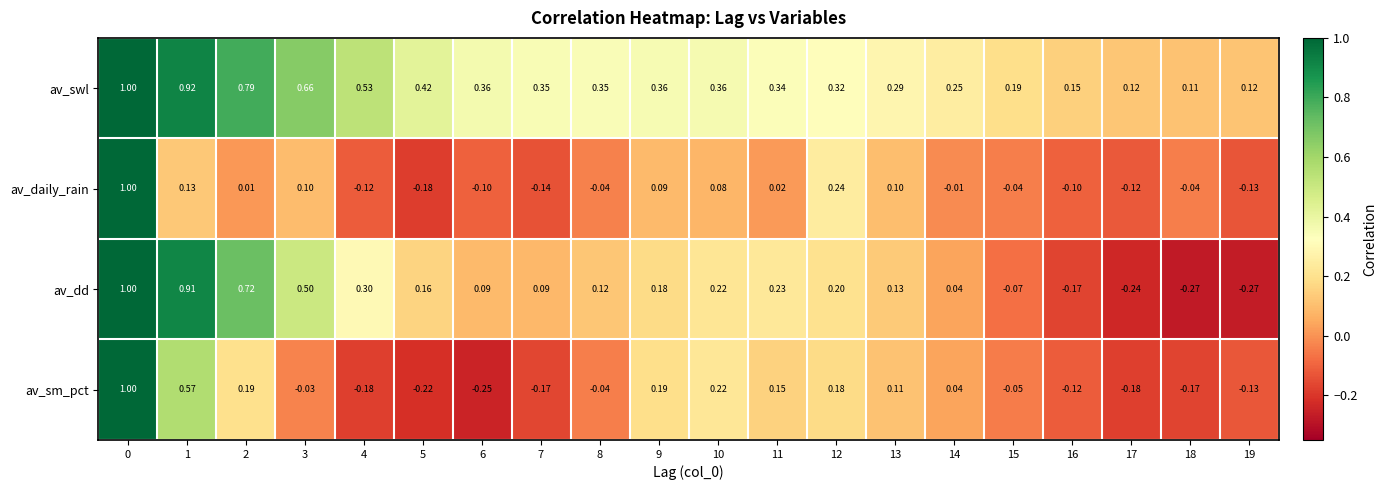

Which series has the largest total across all categories?

av_swl